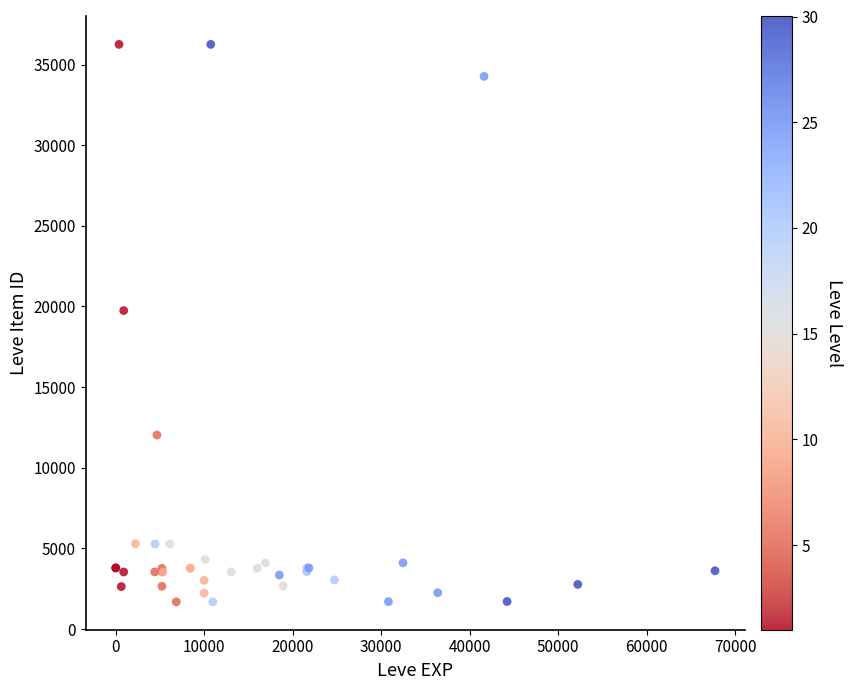

What Y value in the scatter plot is closest to 18967?

19744